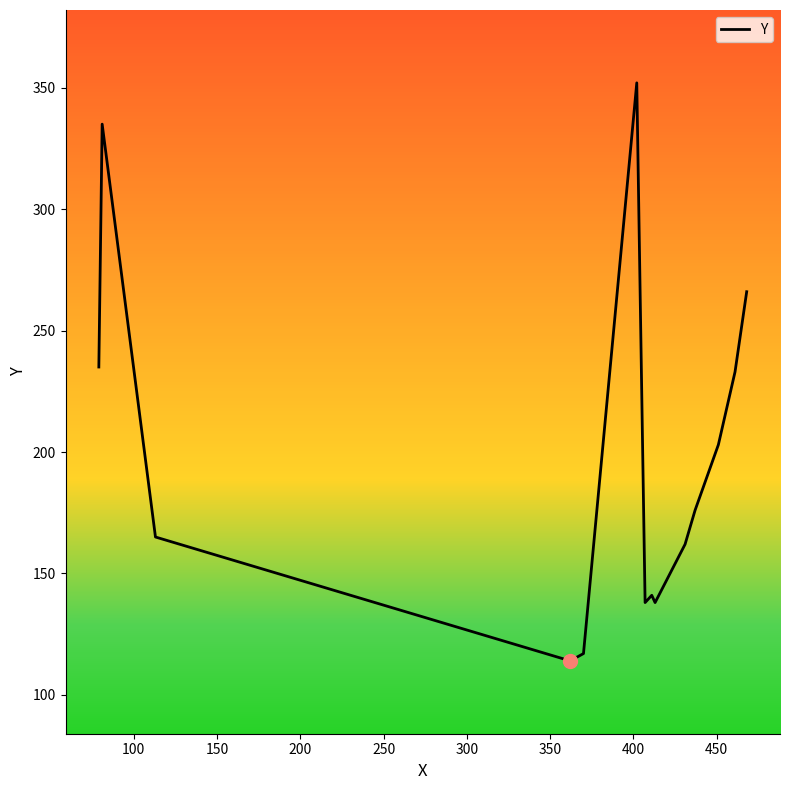

How many series are shown in this chart?

1